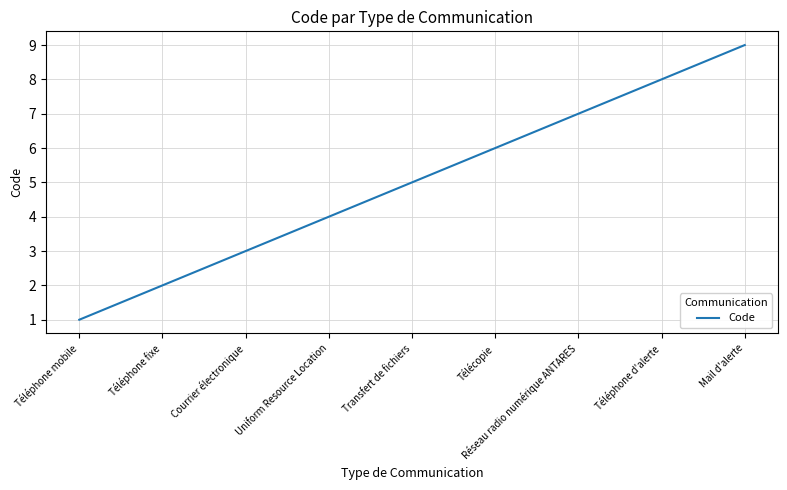

What position from the left is Courrier électronique?

3